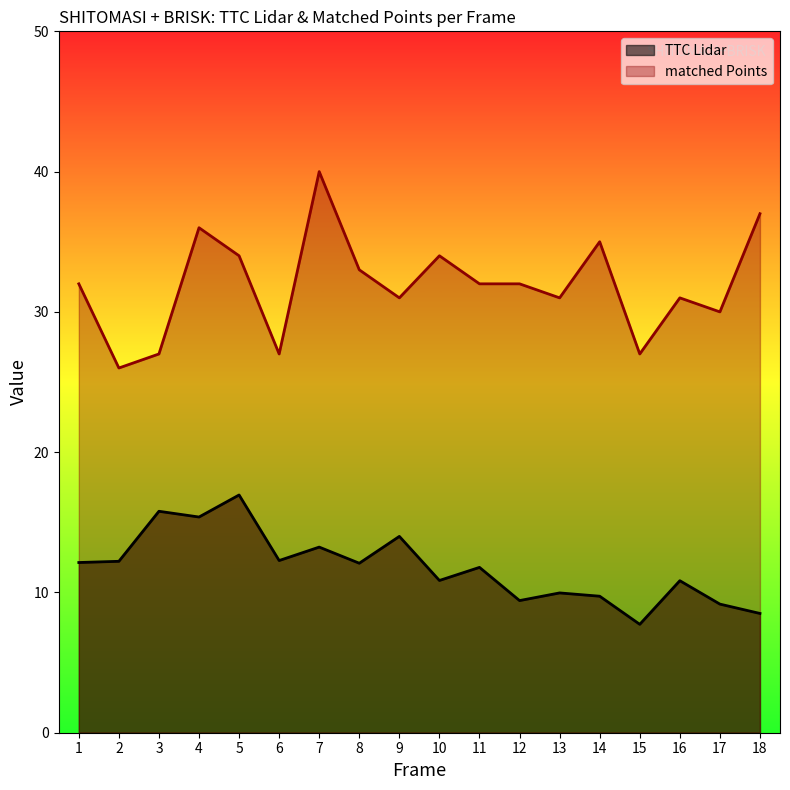

True or false: matched Points and TTC Lidar intersect in this chart.

False